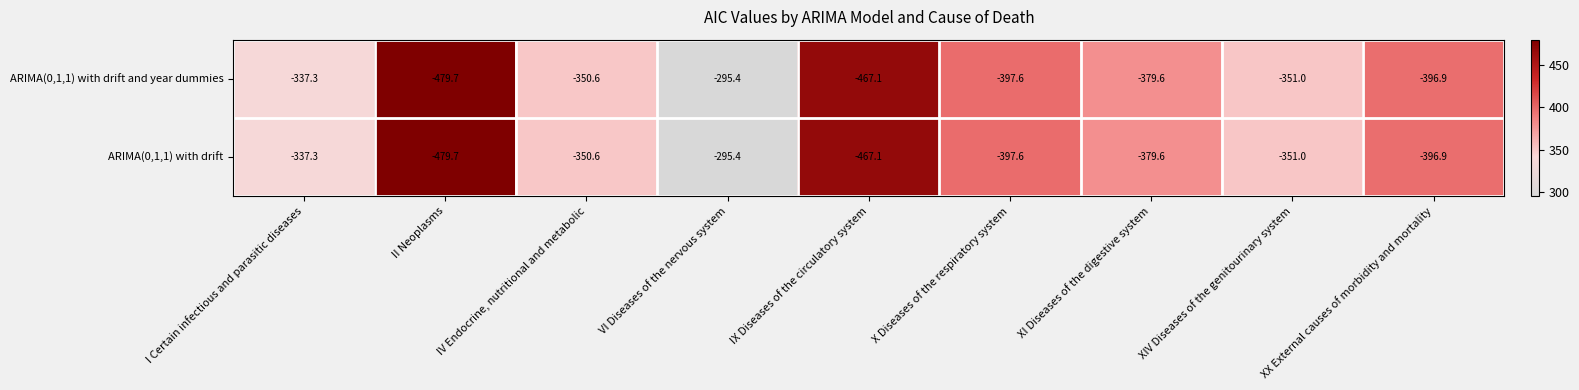

What is the minimum value shown in the chart?

-479.7